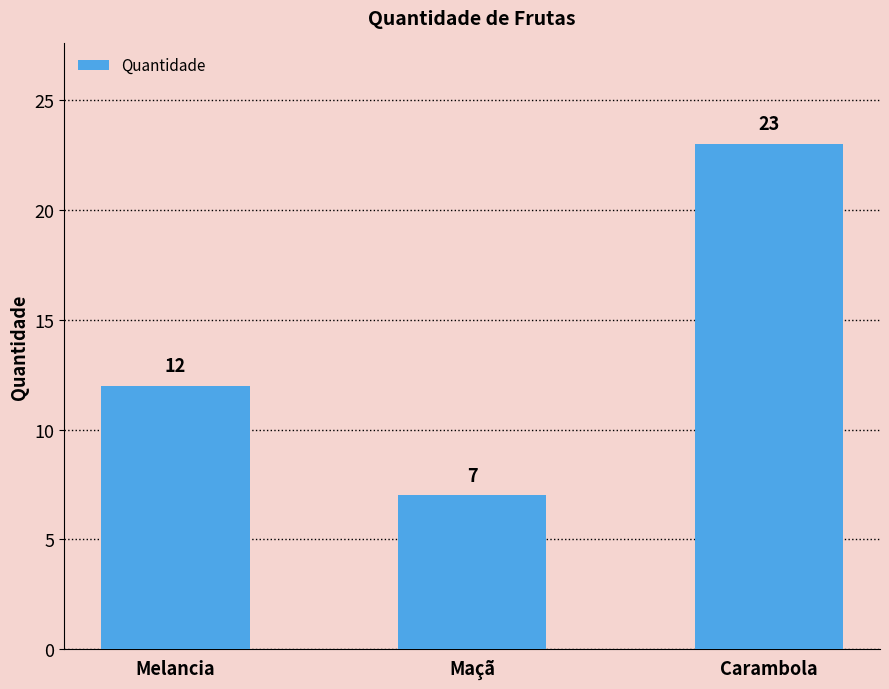

What is the difference between the values at Carambola and Melancia?

11